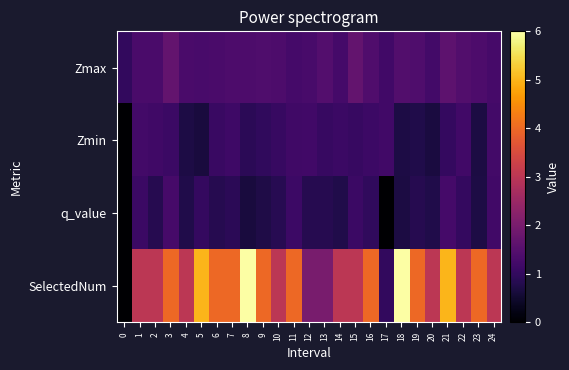

Which label corresponds to the largest value in the chart?

8